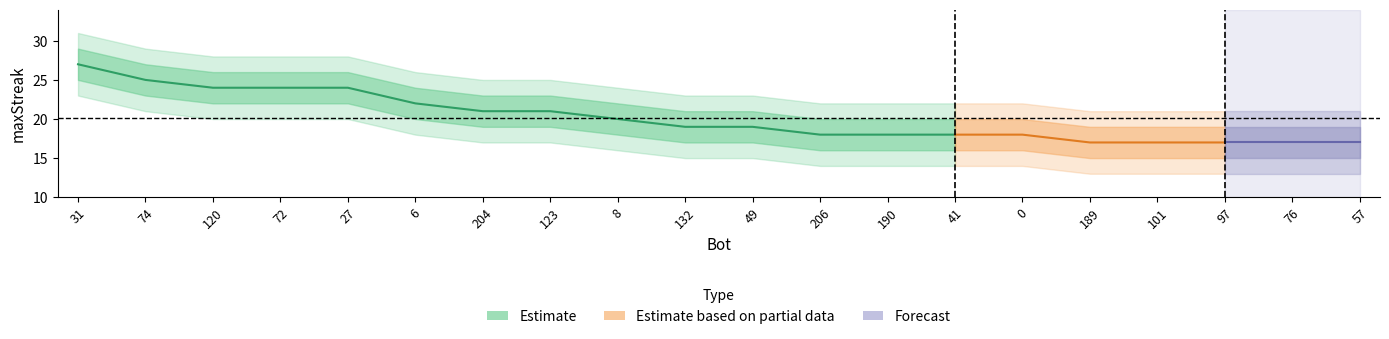

What is the difference between the lower2 values at 6 and 57?

5